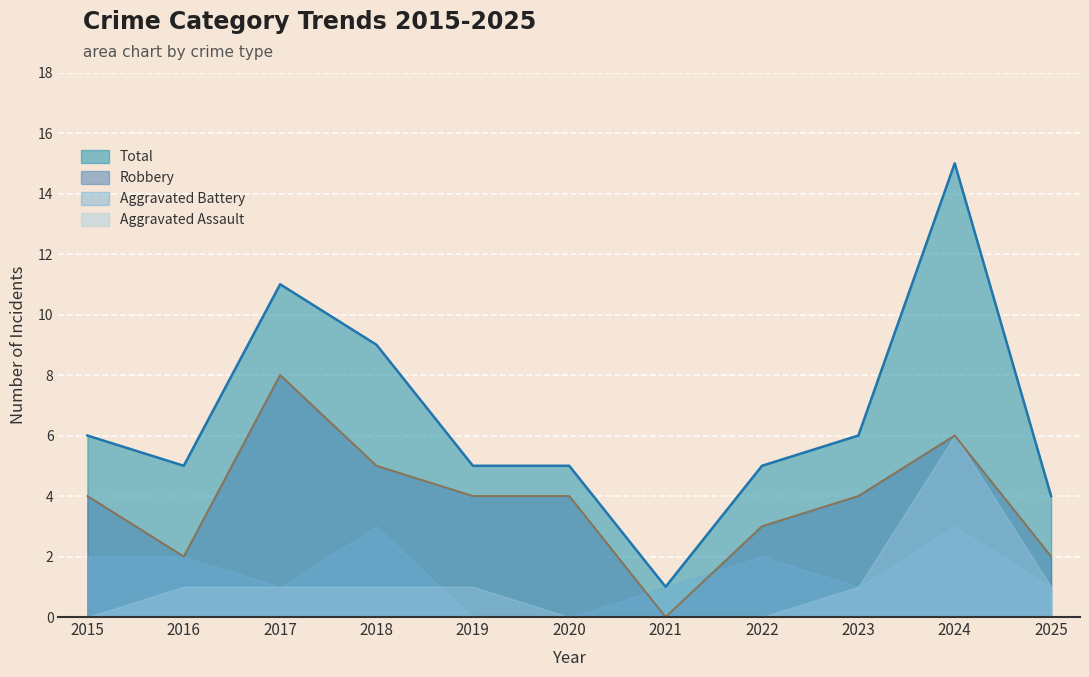

What is the sum of all Total values?

72